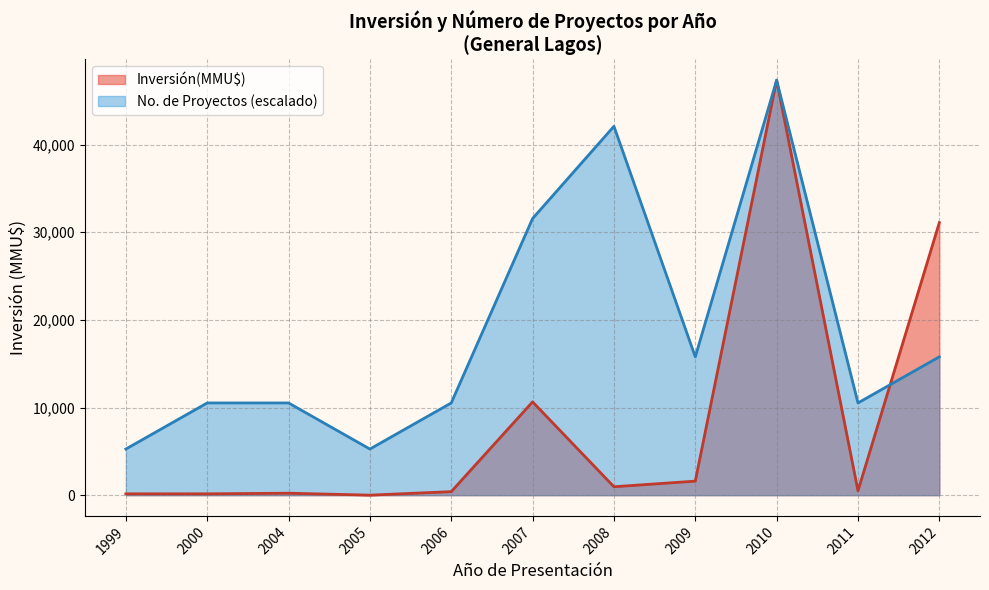

Is it true that Count equals 2 at 2006?

False